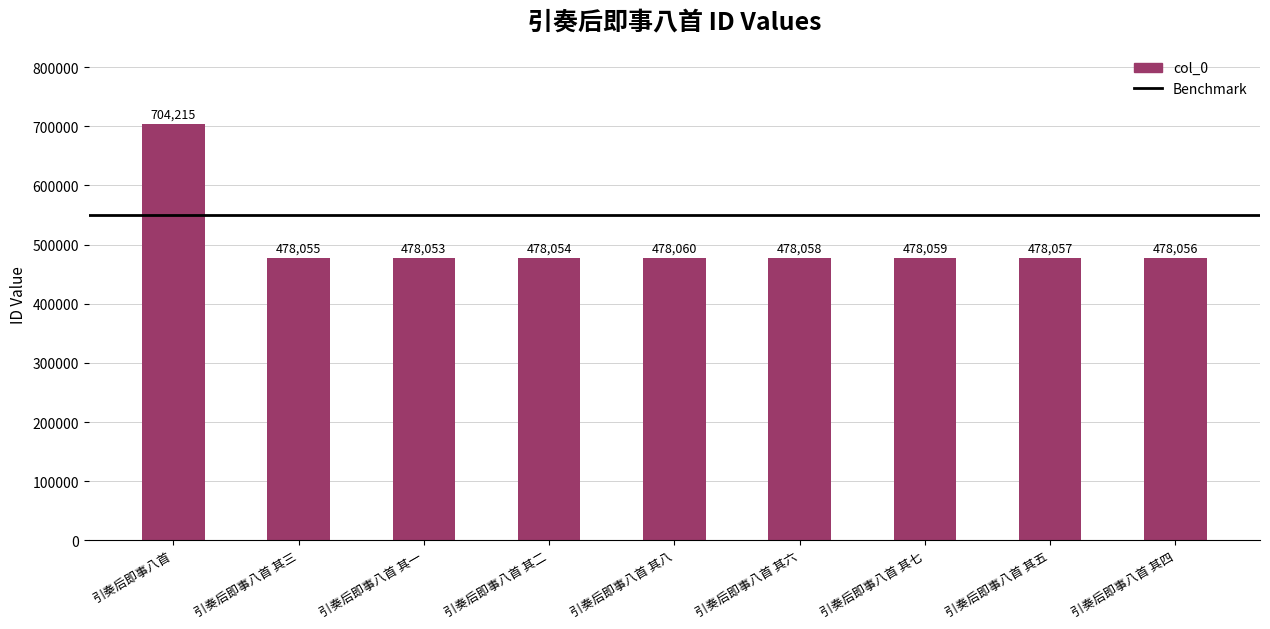

Count the number of data series in this chart.

1